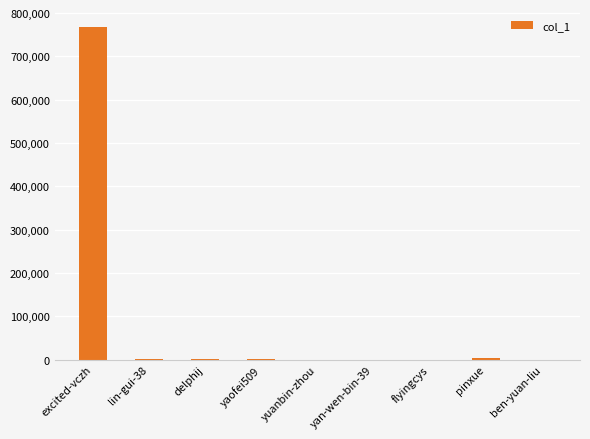

What is the greatest value displayed?

766828